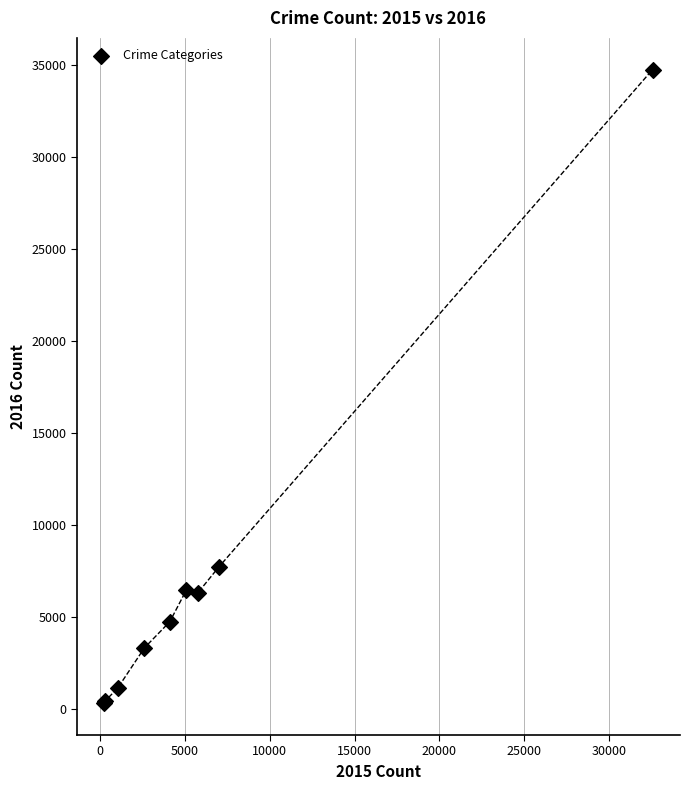

What Y value in the scatter plot is closest to 17515?

7704